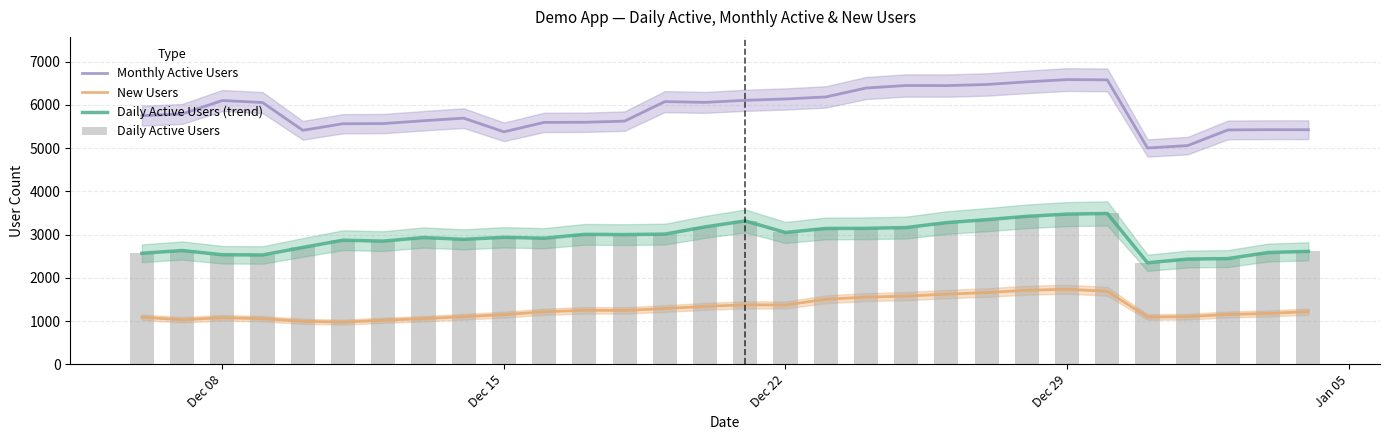

True or false: New Users and Daily Active Users (trend) cross at least once.

False